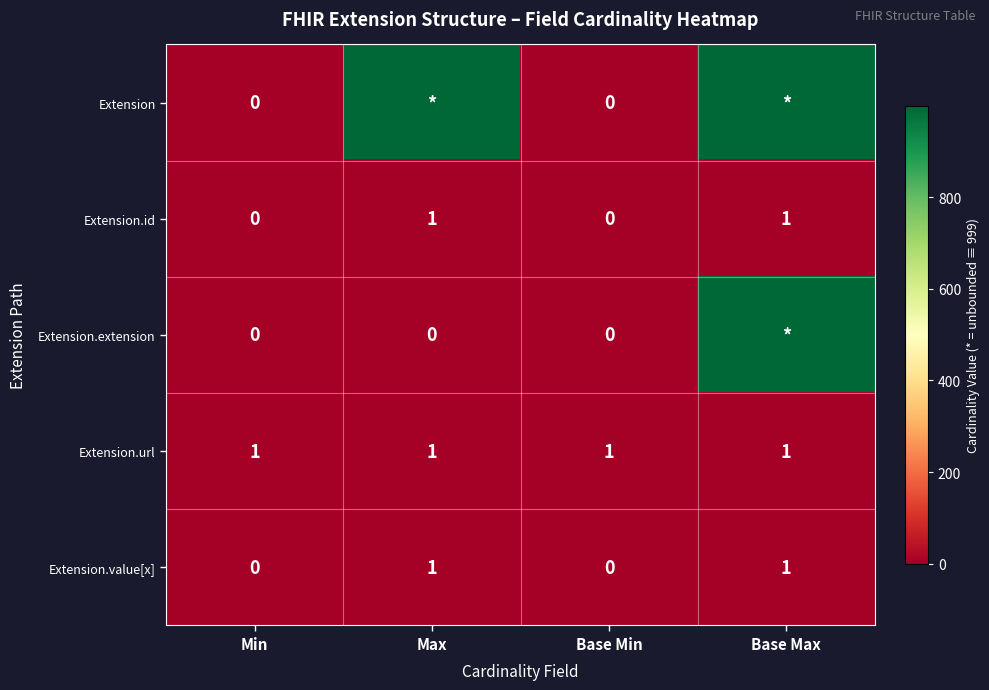

The value of Extension.value[x] at Base Max is 0. True or false?

False